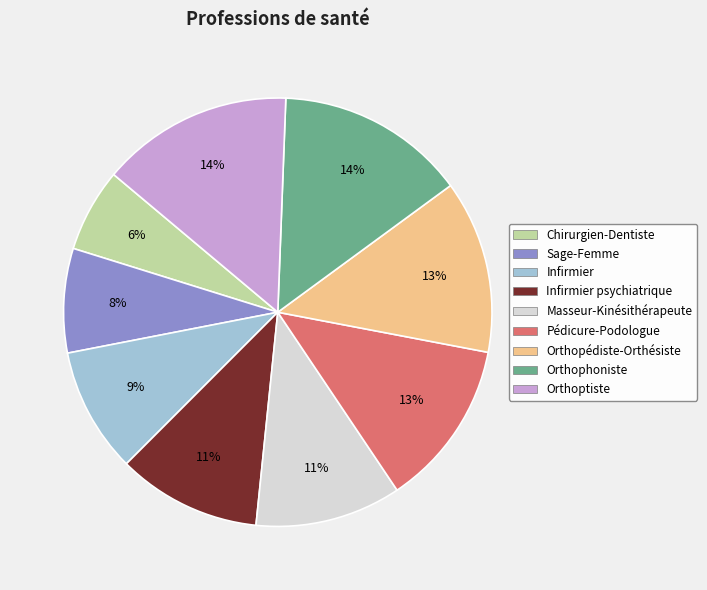

To the nearest percent, what percentage of the pie is Infirmier?

9%